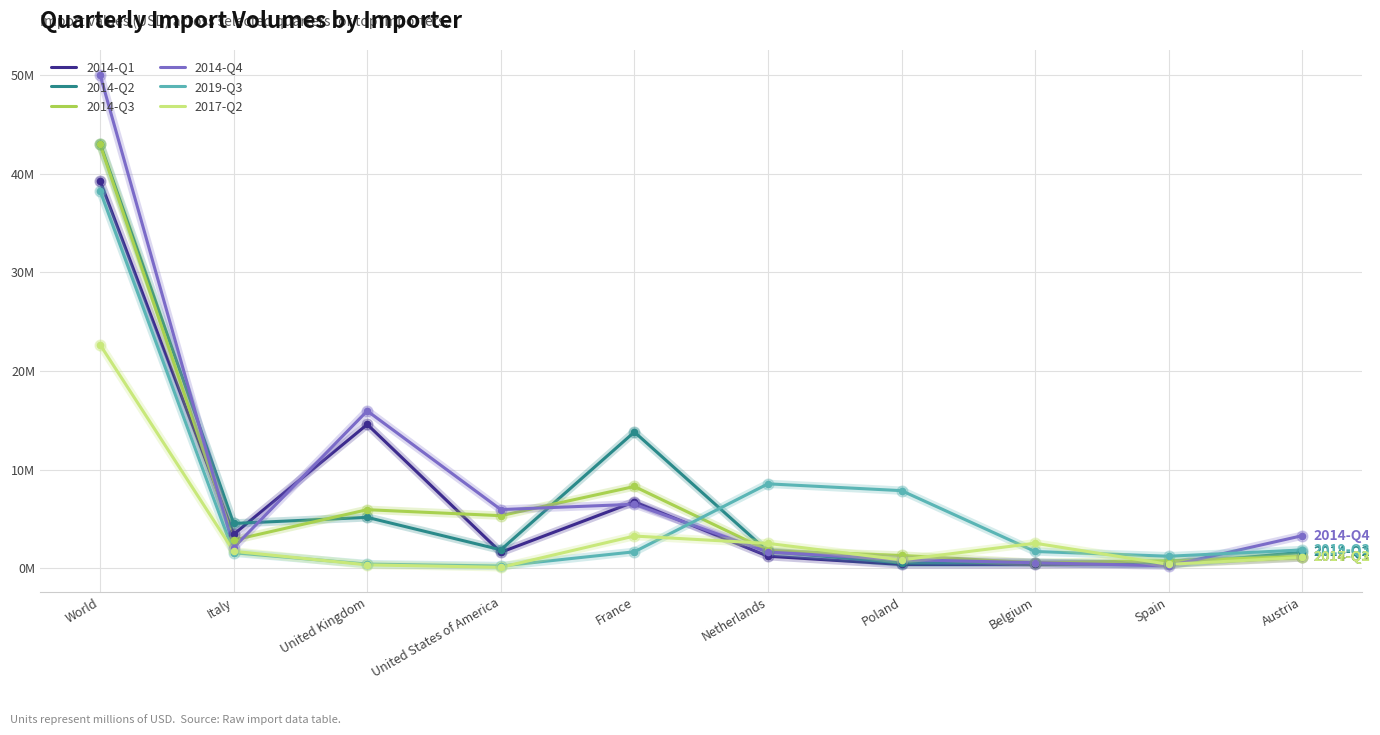

Is the value of 2014-Q2 at Austria greater than the value of 2014-Q4 at Austria?

No